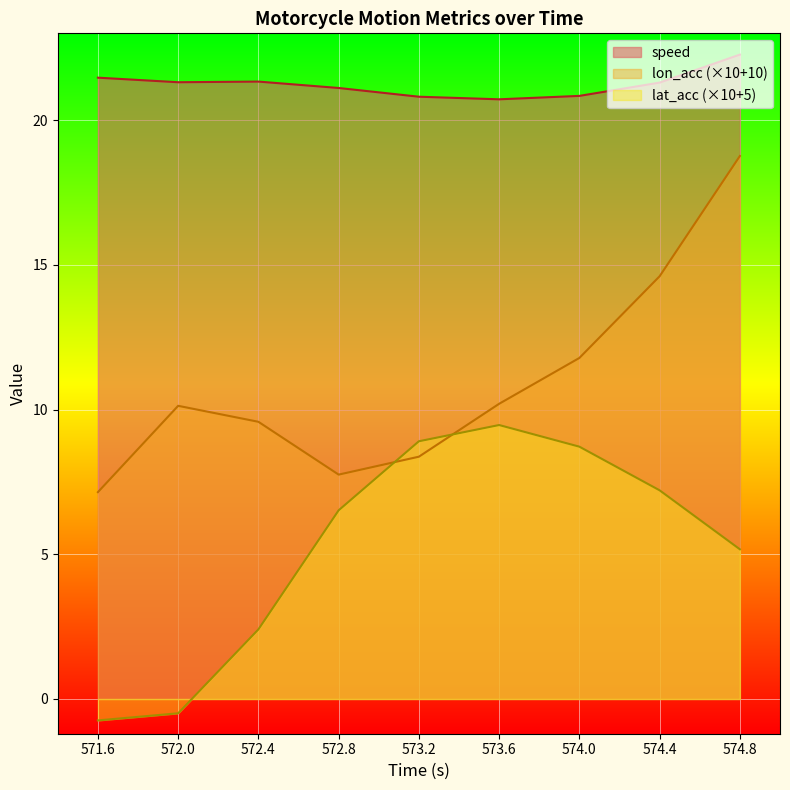

At which label does speed reach its peak?

574.8